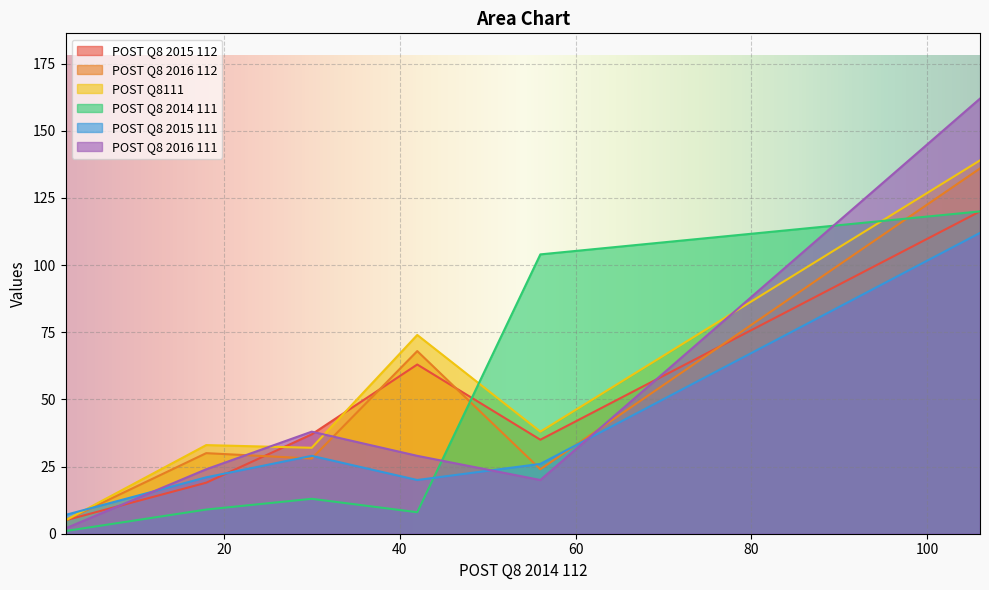

The value of POST Q8 2016 112 at D is 50. True or false?

False